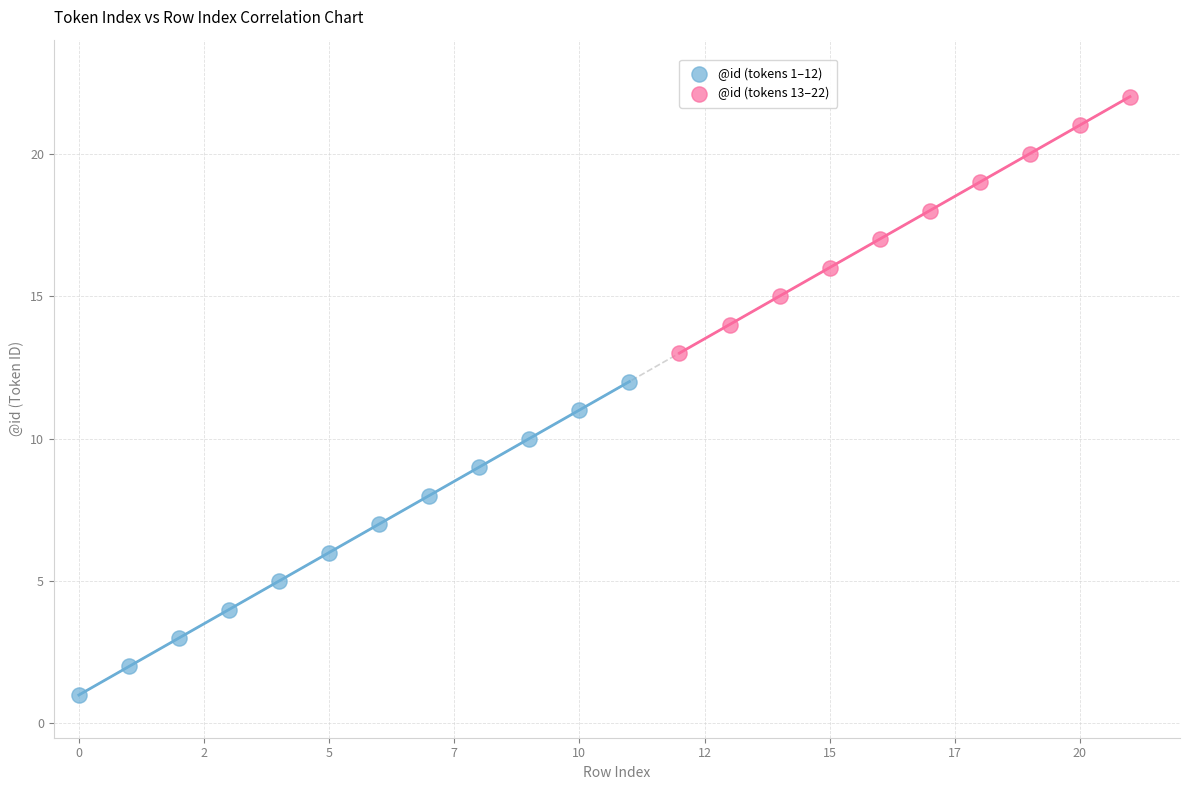

Which series contains the lowest Y value?

@id (tokens 1–12)